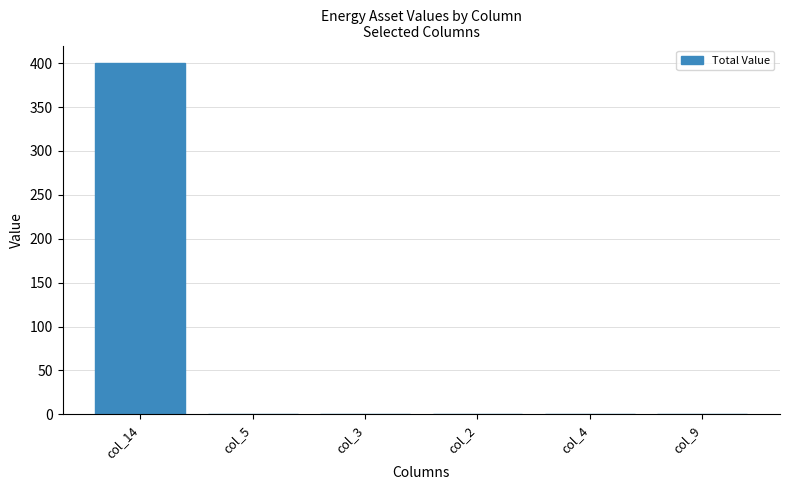

What is the difference between the values at col_14 and col_2?

400